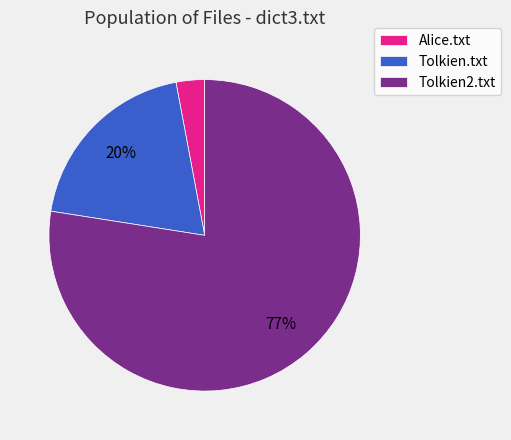

Which slice is the largest?

Tolkien2.txt